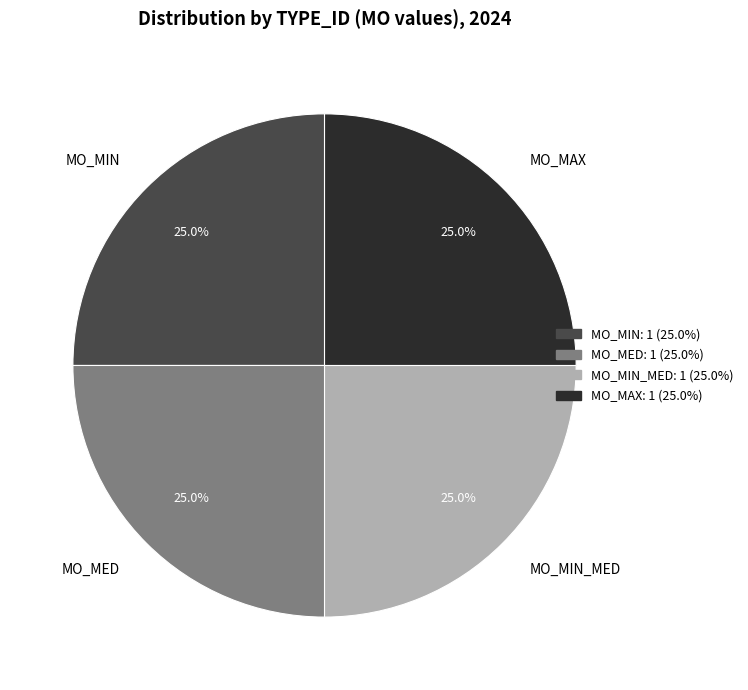

What percentage is NOT represented by MO_MIN_MED?

75.0%